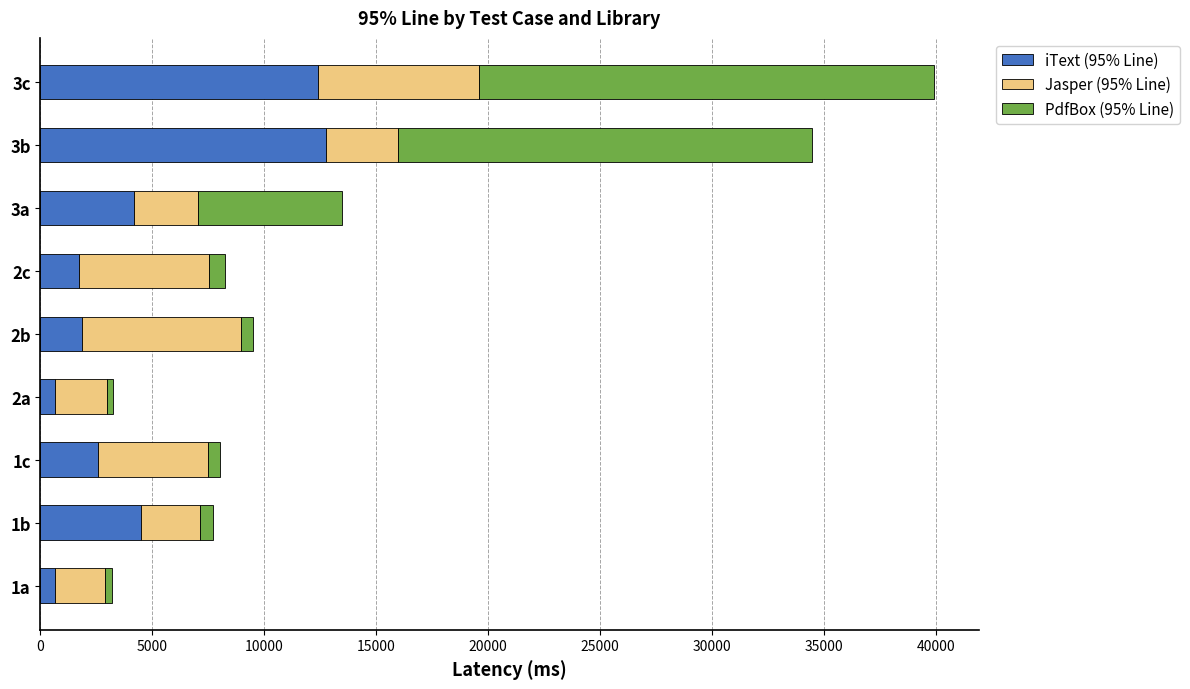

What is the difference between the maximum and second lowest values in the iText (95% Line) series?

12111